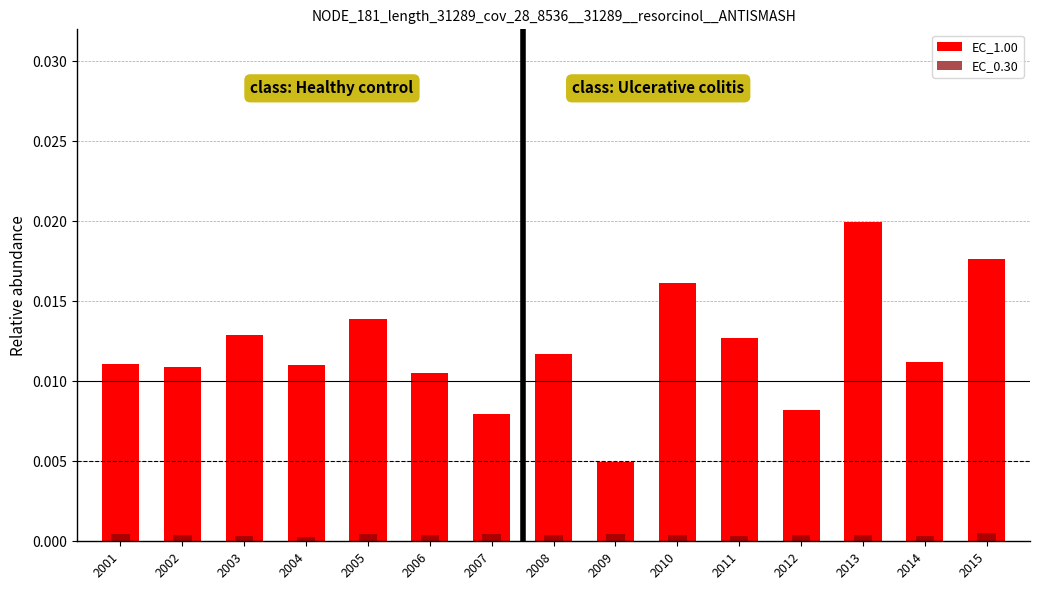

At 2015, list the series in order from largest to smallest.

EC_1.00, EC_0.30